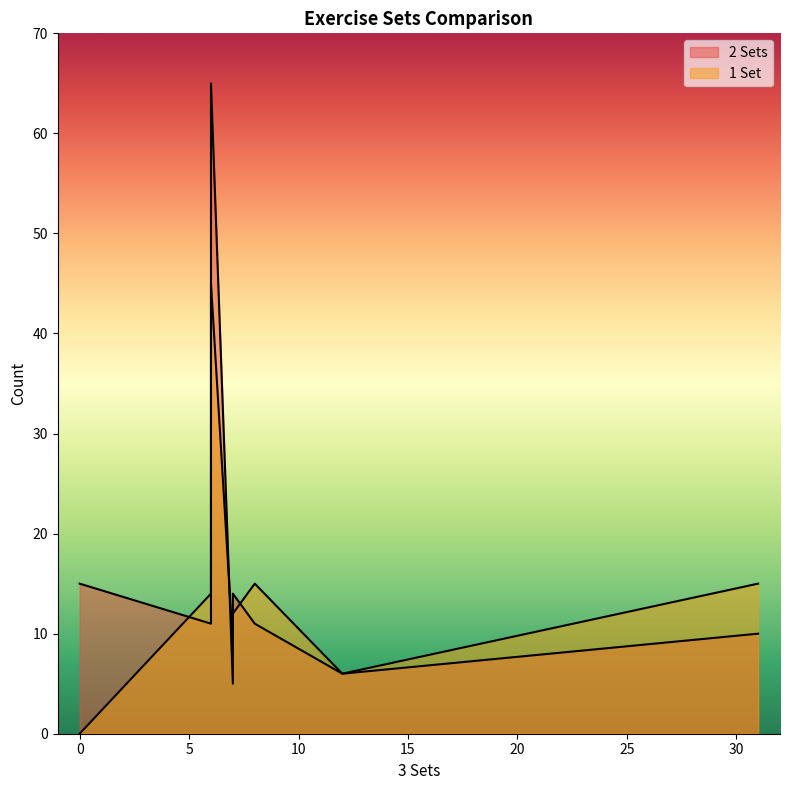

Which series has the largest total across all categories?

2 Sets